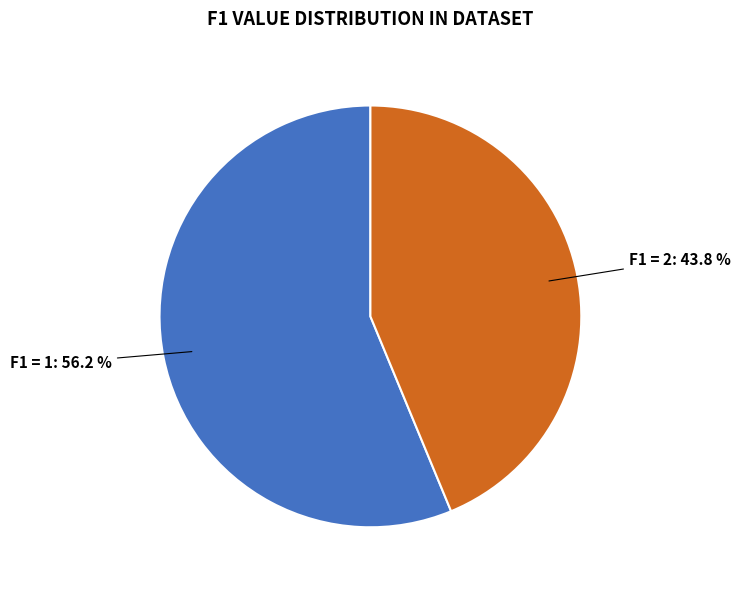

Does any single category account for the majority?

Yes